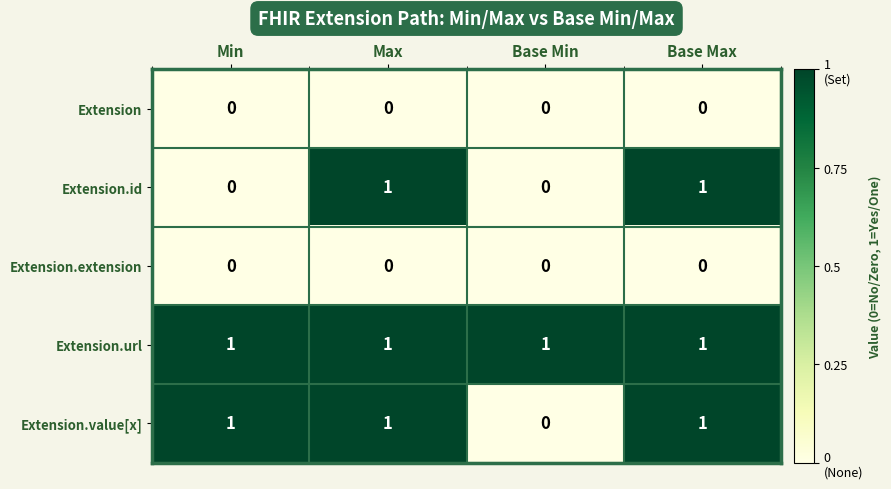

Reading left to right, what are all the values shown in this chart?

Extension: 0	0	0	0
Extension.id: 0	1	0	1
Extension.extension: 0	0	0	0
Extension.url: 1	1	1	1
Extension.value[x]: 1	1	0	1